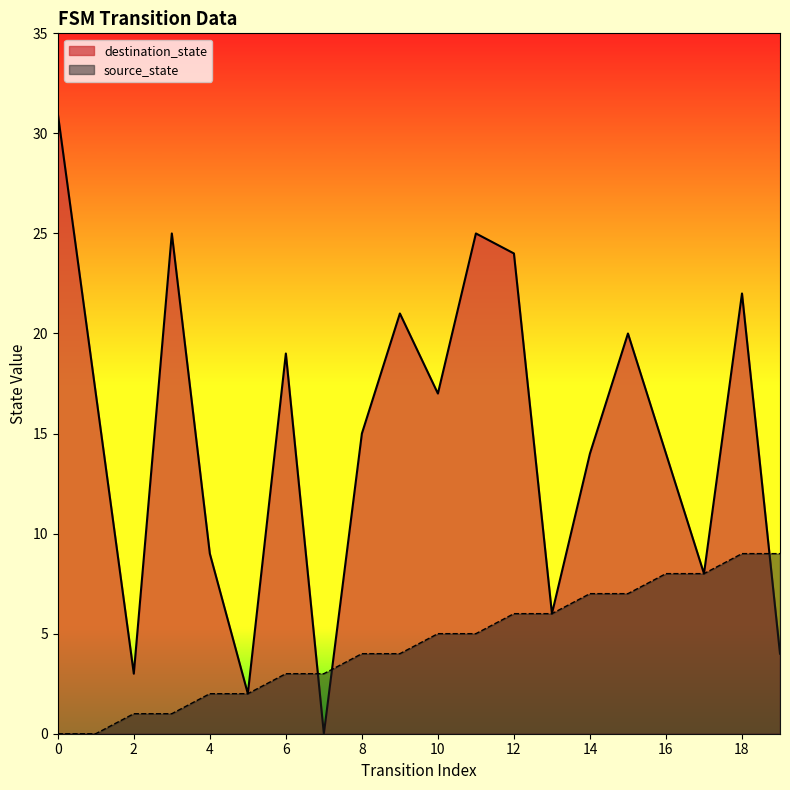

How many values in the source_state series are below 5?

10